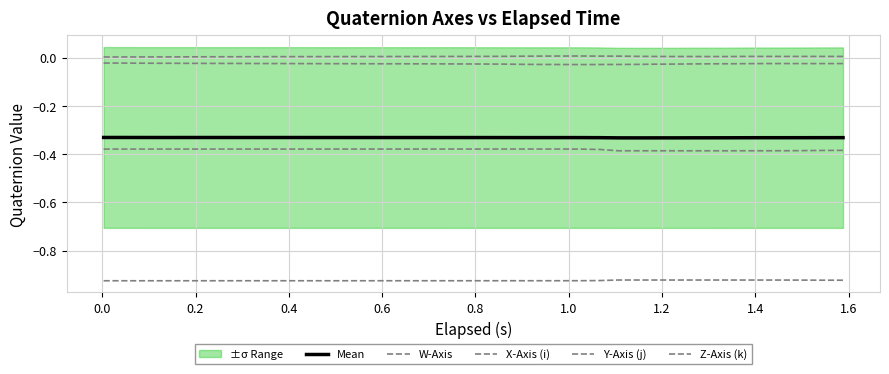

Reading left to right, extract all data points from this chart.

Mean: -0.3	-0.3	-0.3	-0.3	-0.3	-0.3	-0.3	-0.3	-0.3	-0.3	-0.3	-0.3	-0.3	-0.3	-0.3	-0.3	-0.3	-0.3	-0.3	-0.3	-0.3	-0.3	-0.3	-0.3	-0.3	-0.3	-0.3	-0.3	-0.3	-0.3	-0.3	-0.3	-0.3	-0.3	-0.3	-0.3	-0.3	-0.3	-0.3	-0.3
W-Axis: -0.4	-0.4	-0.4	-0.4	-0.4	-0.4	-0.4	-0.4	-0.4	-0.4	-0.4	-0.4	-0.4	-0.4	-0.4	-0.4	-0.4	-0.4	-0.4	-0.4	-0.4	-0.4	-0.4	-0.4	-0.4	-0.4	-0.4	-0.4	-0.4	-0.4	-0.4	-0.4	-0.4	-0.4	-0.4	-0.4	-0.4	-0.4	-0.4	-0.4
X-Axis (i): -0.0	-0.0	-0.0	-0.0	-0.0	-0.0	-0.0	-0.0	-0.0	-0.0	-0.0	-0.0	-0.0	-0.0	-0.0	-0.0	-0.0	-0.0	-0.0	-0.0	-0.0	-0.0	-0.0	-0.0	-0.0	-0.0	-0.0	-0.0	-0.0	-0.0	-0.0	-0.0	-0.0	-0.0	-0.0	-0.0	-0.0	-0.0	-0.0	-0.0
Y-Axis (j): 0.0	0.0	0.0	0.0	0.0	0.0	0.0	0.0	0.0	0.0	0.0	0.0	0.0	0.0	0.0	0.0	0.0	0.0	0.0	0.0	0.0	0.0	0.0	0.0	0.0	0.0	0.0	0.0	0.0	0.0	0.0	0.0	0.0	0.0	0.0	0.0	0.0	0.0	0.0	0.0
Z-Axis (k): -0.9	-0.9	-0.9	-0.9	-0.9	-0.9	-0.9	-0.9	-0.9	-0.9	-0.9	-0.9	-0.9	-0.9	-0.9	-0.9	-0.9	-0.9	-0.9	-0.9	-0.9	-0.9	-0.9	-0.9	-0.9	-0.9	-0.9	-0.9	-0.9	-0.9	-0.9	-0.9	-0.9	-0.9	-0.9	-0.9	-0.9	-0.9	-0.9	-0.9